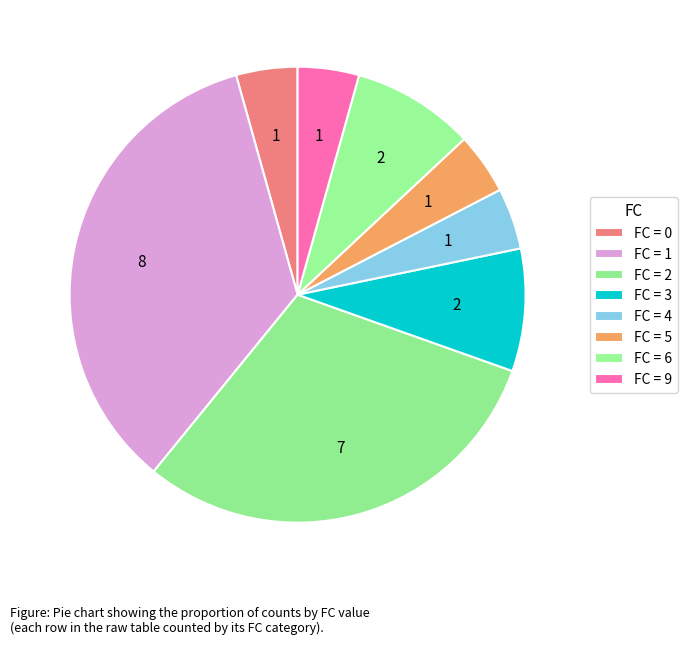

How many slices are in this pie chart?

8